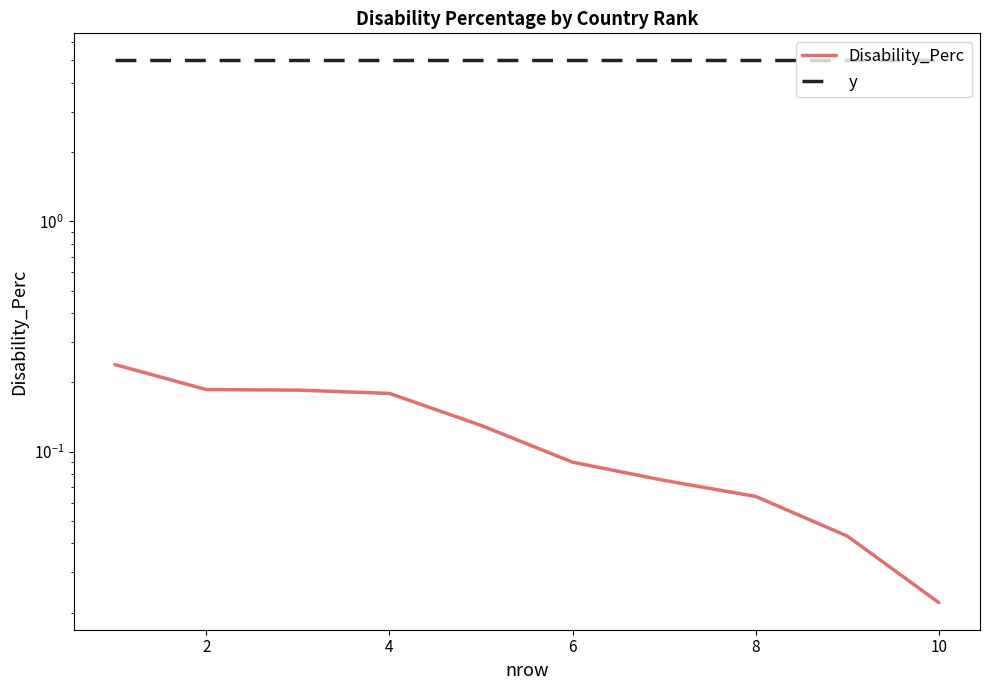

The y series shows 8.1 at 2. True or false?

False